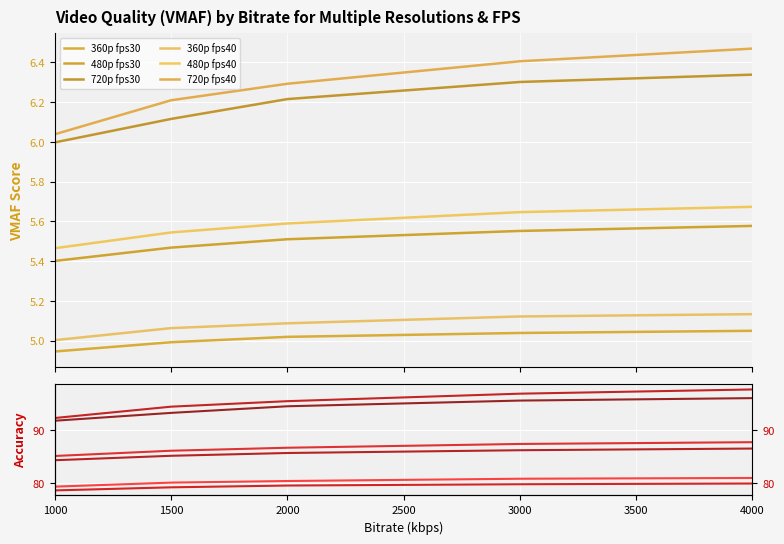

How many data points does each series have?

5